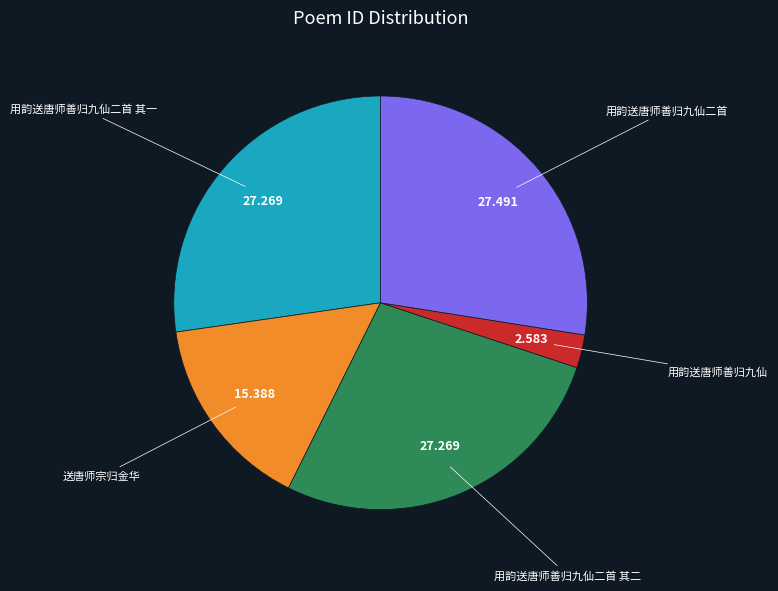

Count the number of slices in the pie.

5